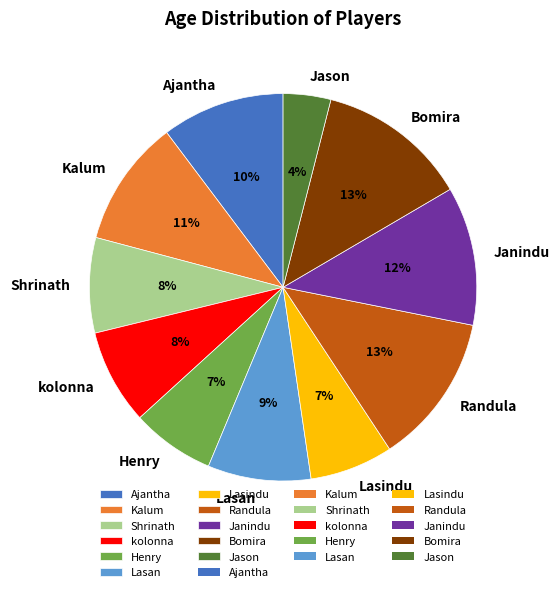

To the nearest percent, what is the combined percentage of Randula and Lasindu?

20%